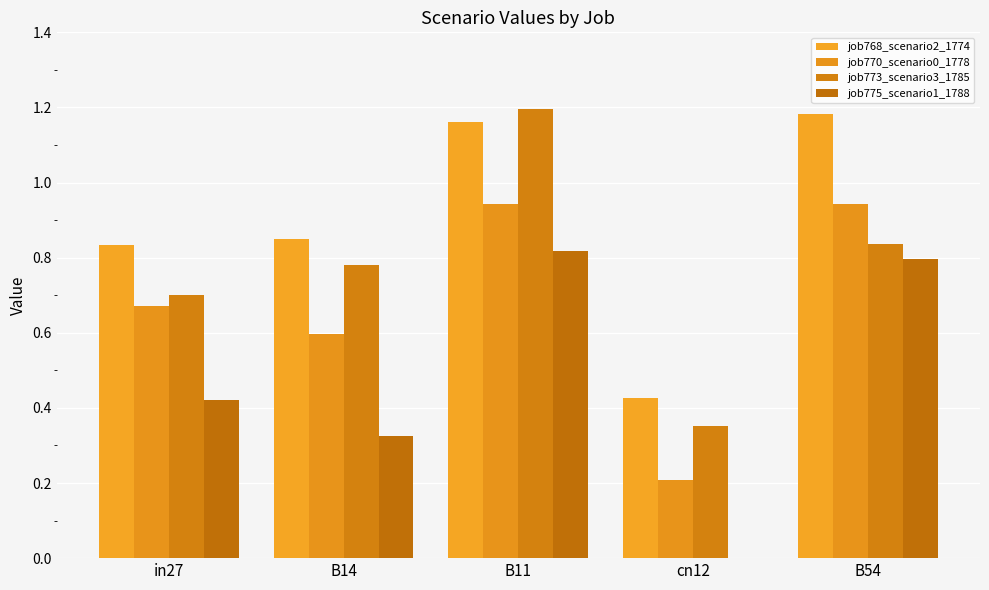

What is the approximate value of job773_scenario3_1785 at B14?

0.8